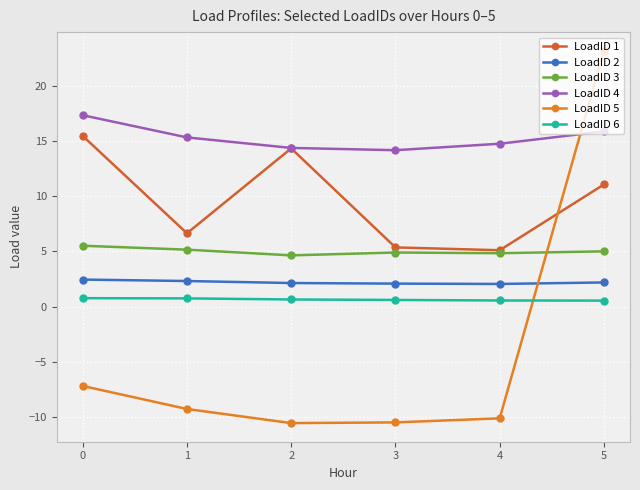

True or false: LoadID 4 has a value of 15.3 at 1.

True